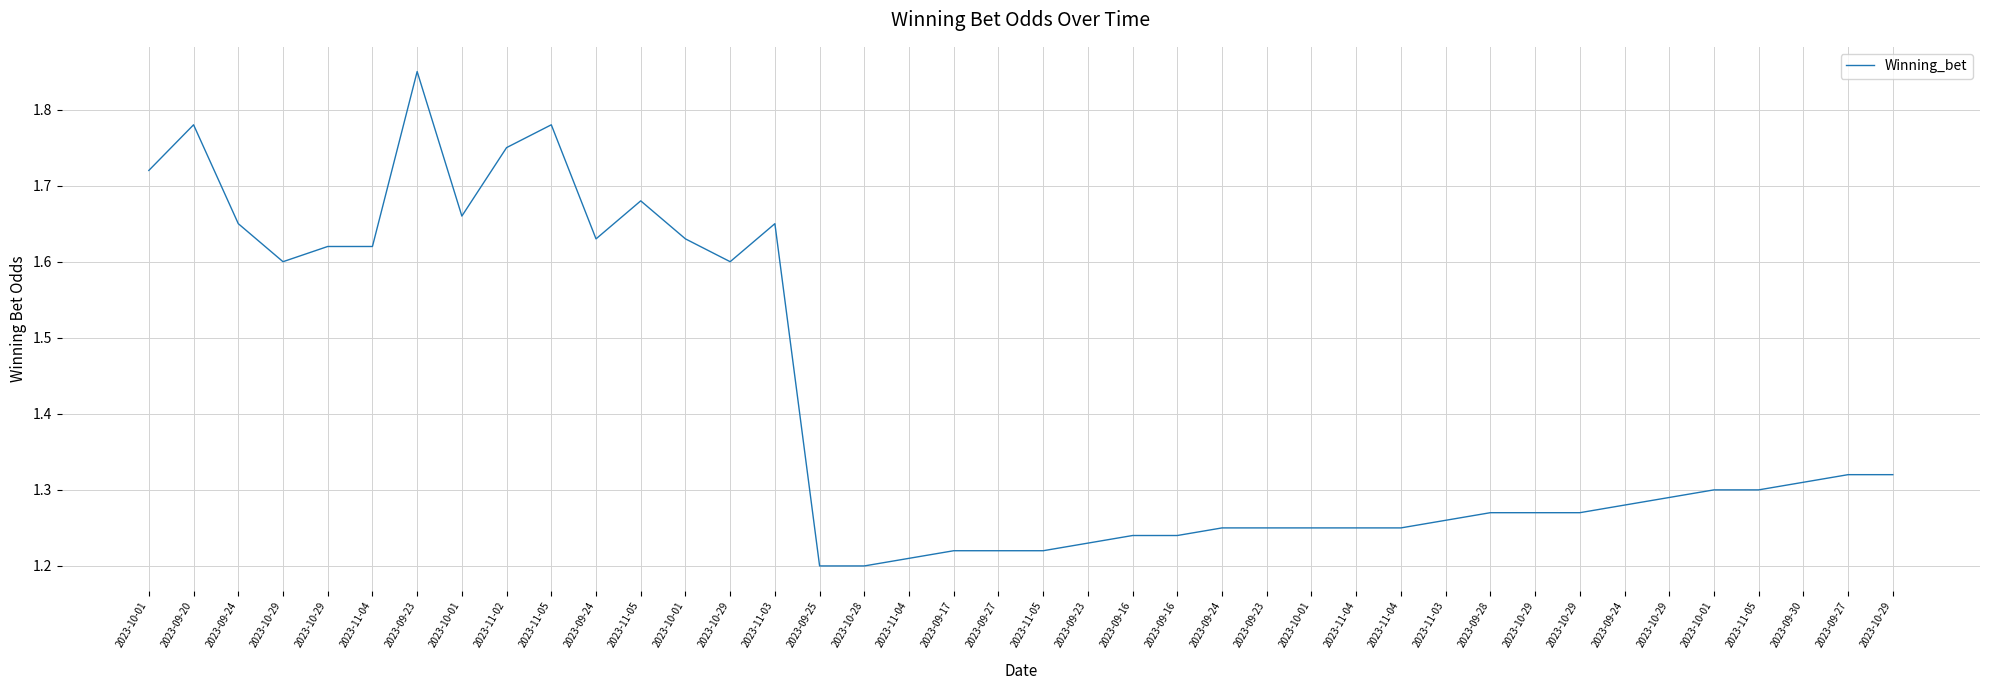

Which has a higher value, 2023-09-17 or 2023-11-05?

2023-11-05